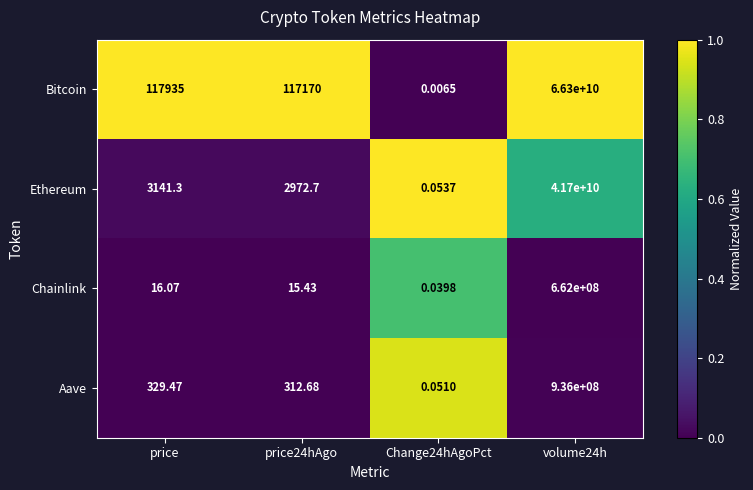

Is the value of Aave at volume24h greater than the value of Bitcoin at price24hAgo?

Yes